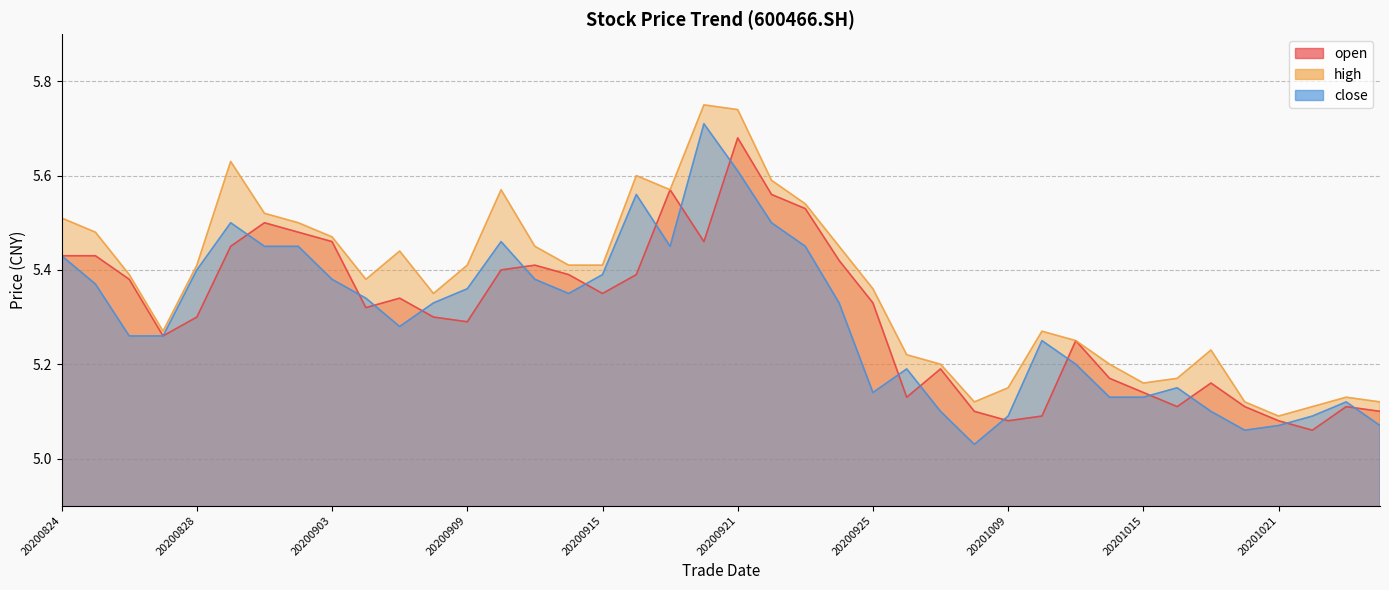

True or false: high and open intersect in this chart.

False